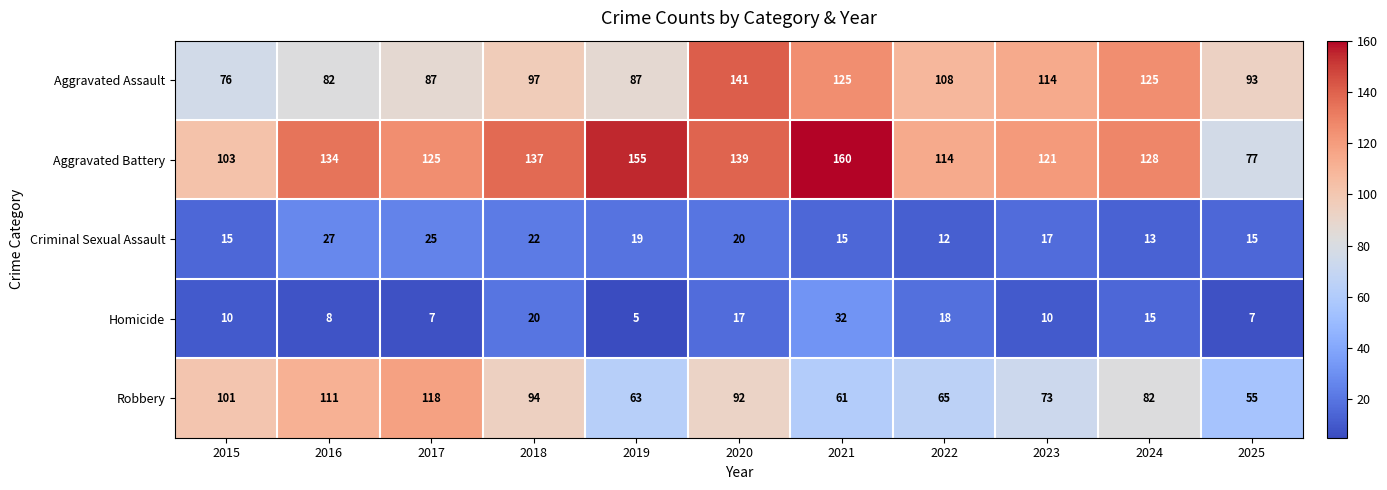

What is the difference between the Aggravated Assault values at 2023 and 2021?

11